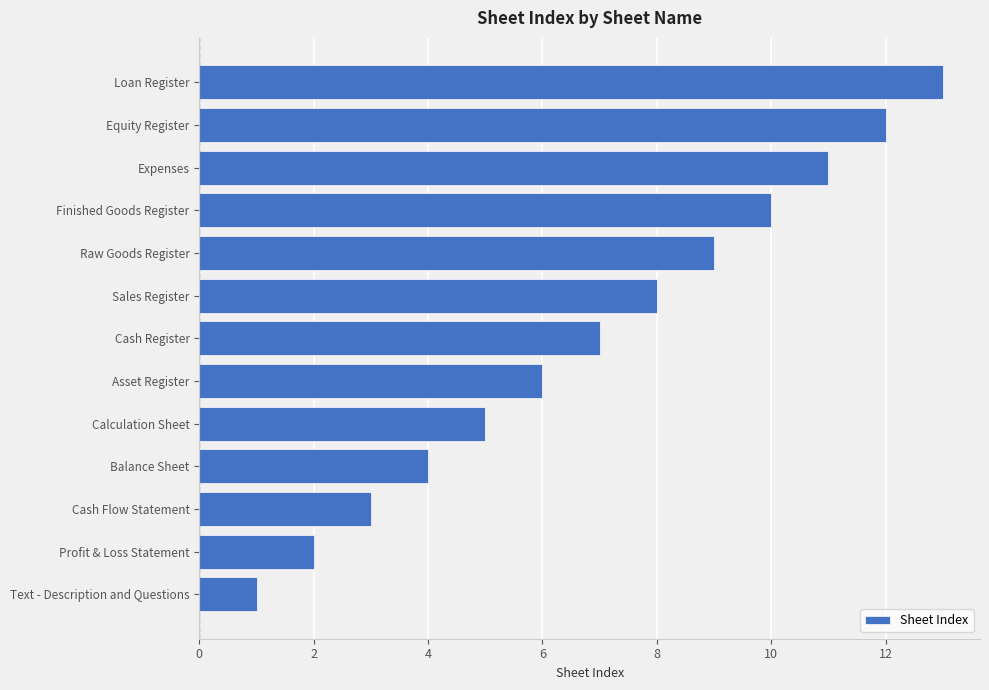

How many series are shown in this chart?

1